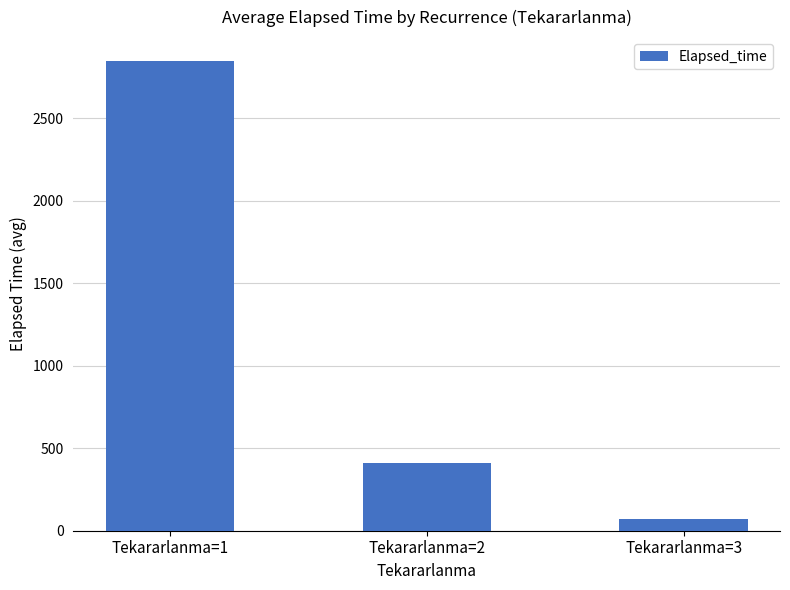

Which label corresponds to the smallest value in the chart?

Tekararlanma=3